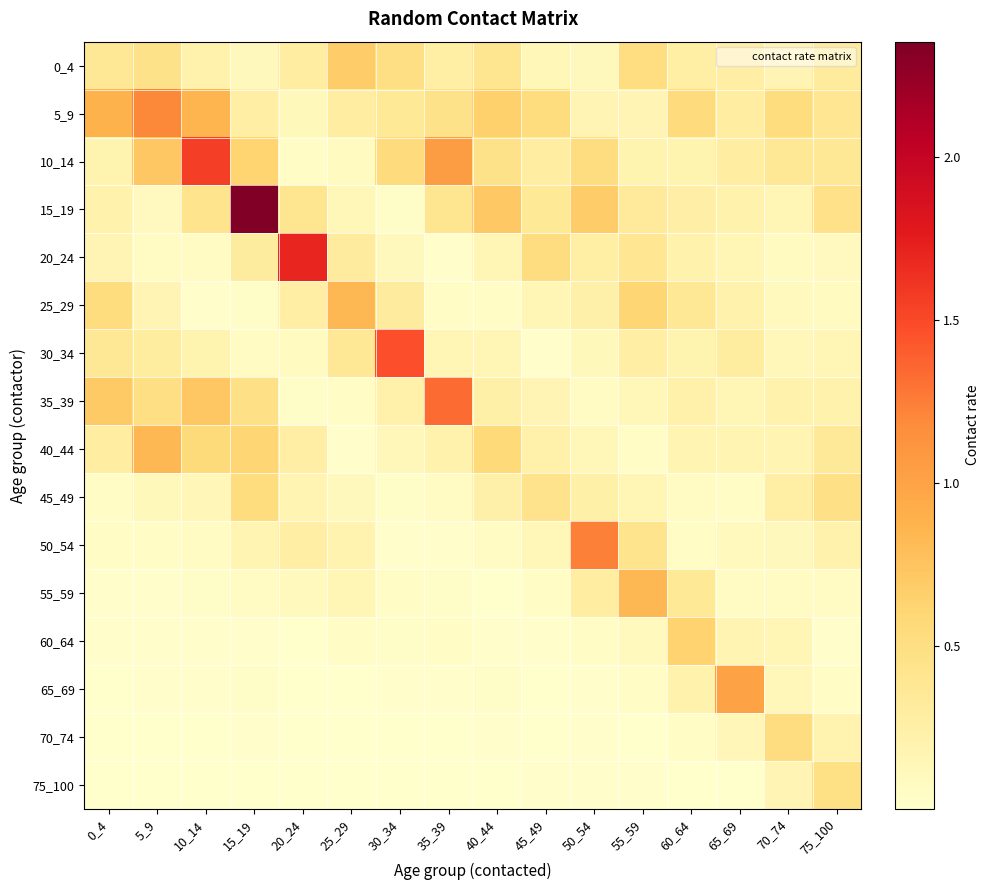

At which category is the sum across all series the highest?

15_19